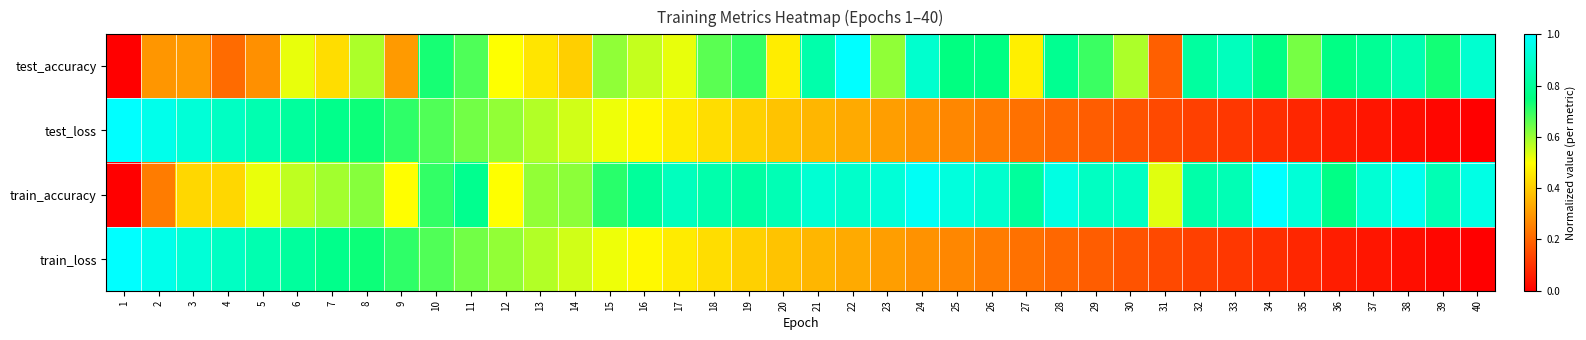

At how many categories does at least one series exceed 0?

40